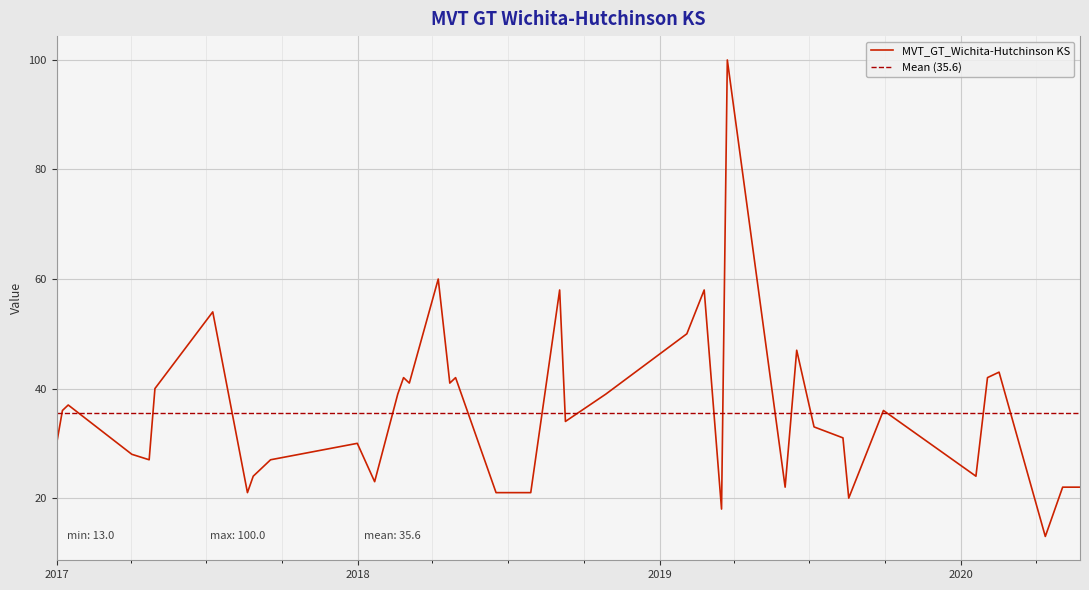

Is this an area chart (filled region under the line)?

No